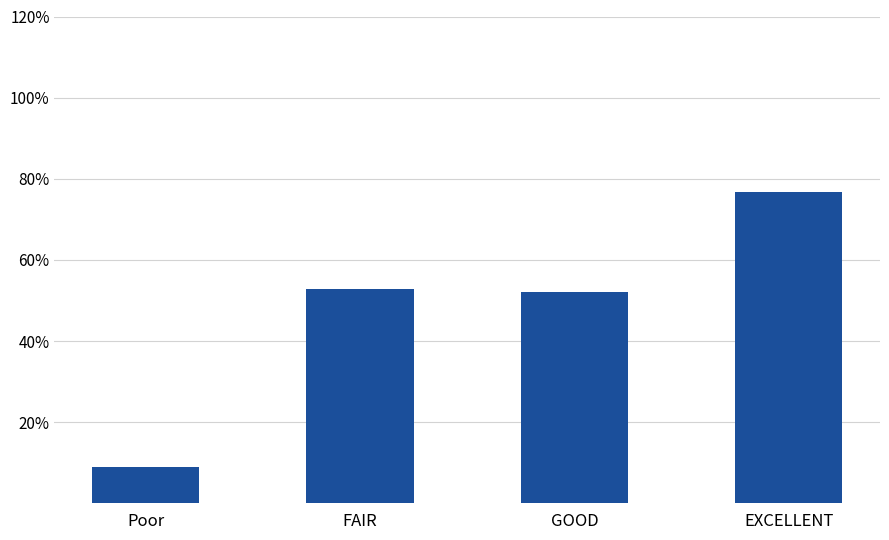

Which category has the highest value across all series?

EXCELLENT